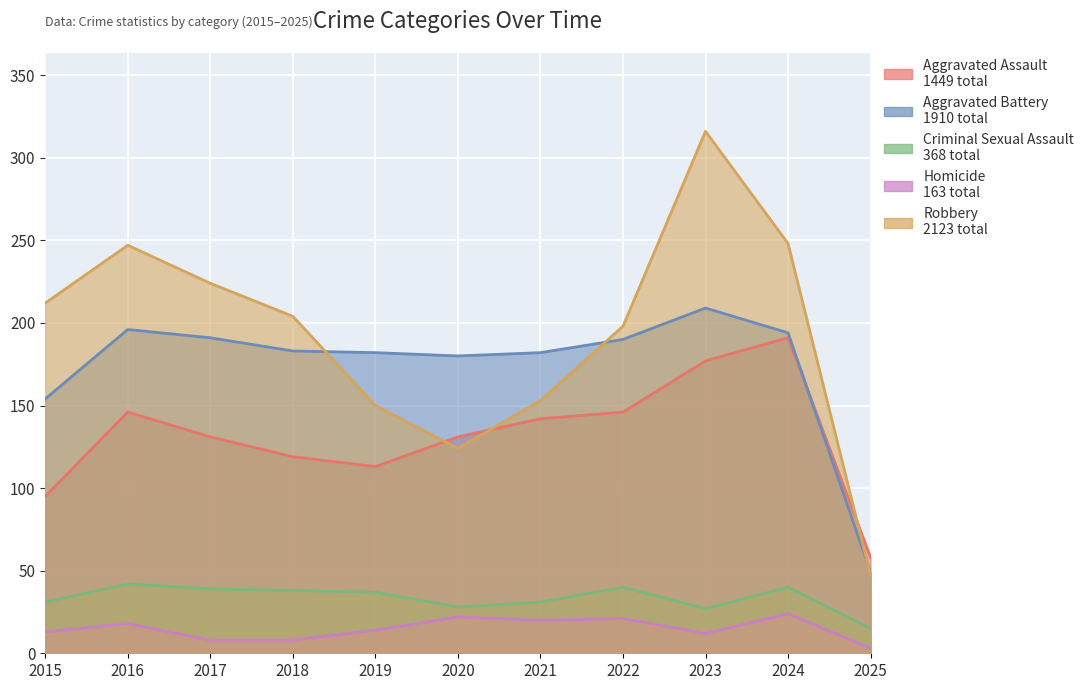

List the labels in order of Criminal Sexual Assault value, largest first.

2016, 2022, 2024, 2017, 2018, 2019, 2015, 2021, 2020, 2023, 2025